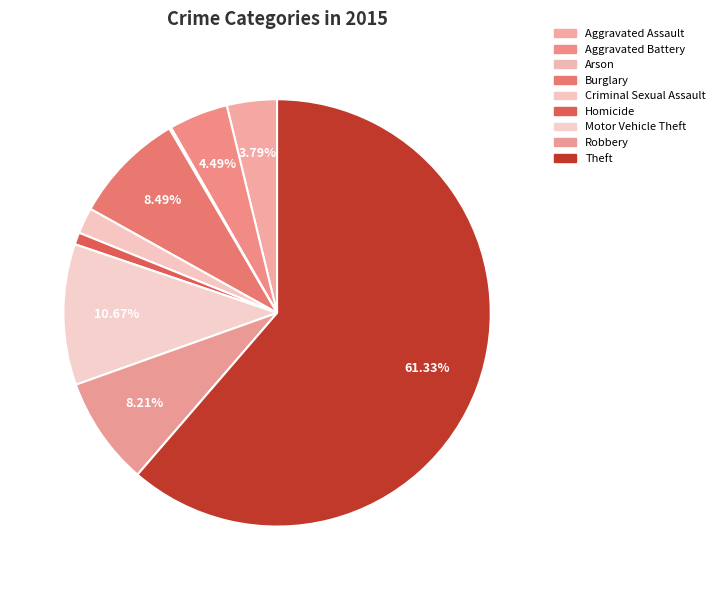

How much of the chart is everything except Robbery?

91.8%